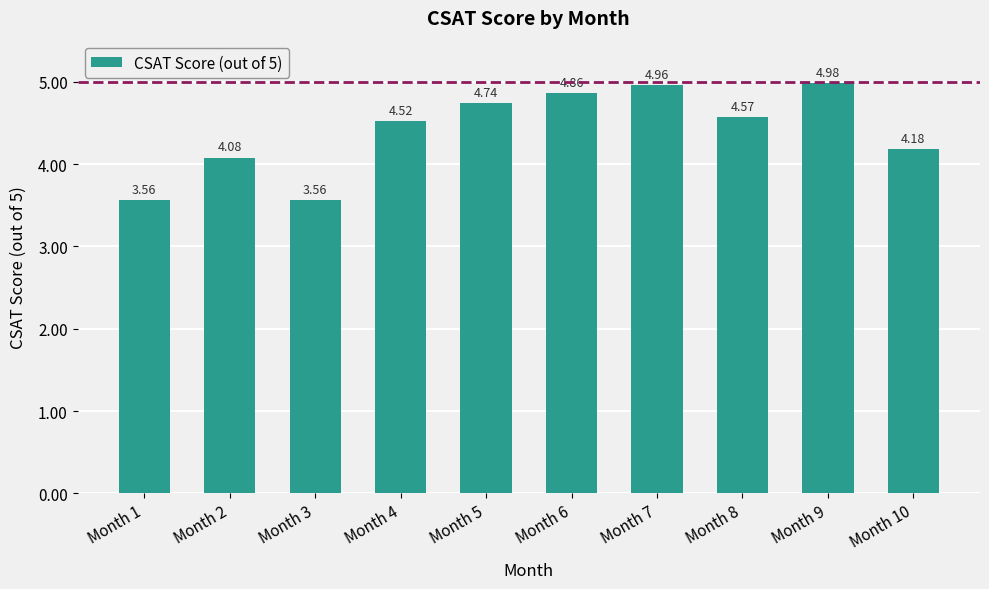

Which has a higher value, Month 2 or Month 10?

Month 10